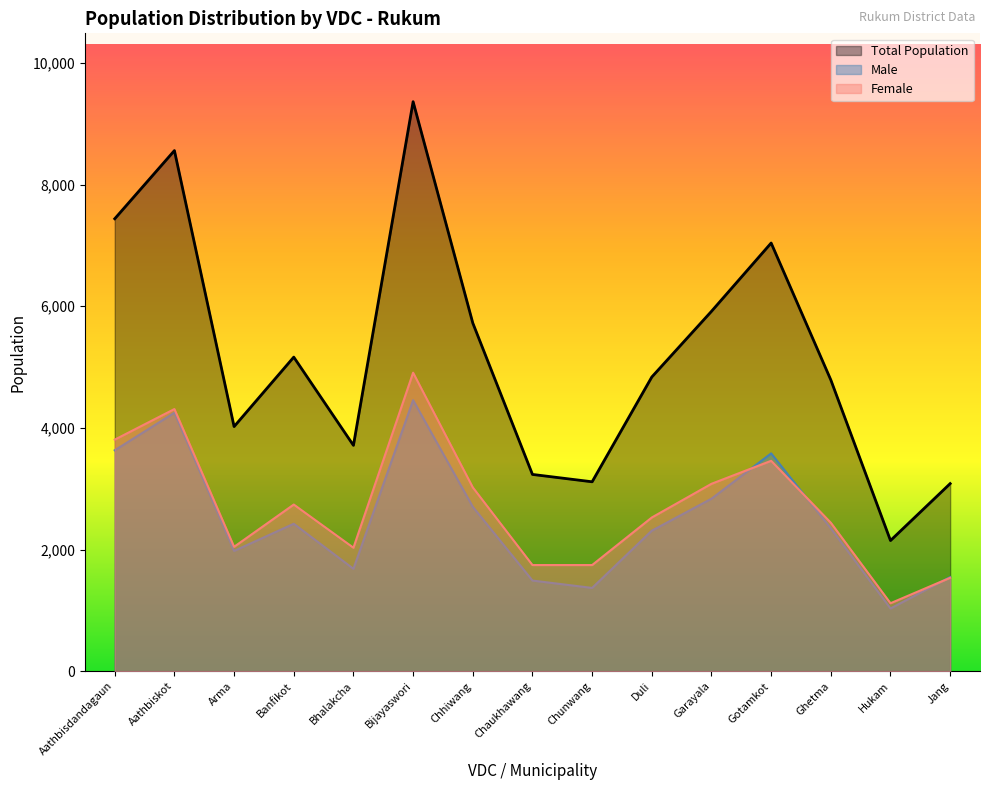

Rank the series by their maximum value, from highest to lowest.

Total Population, Female, Male